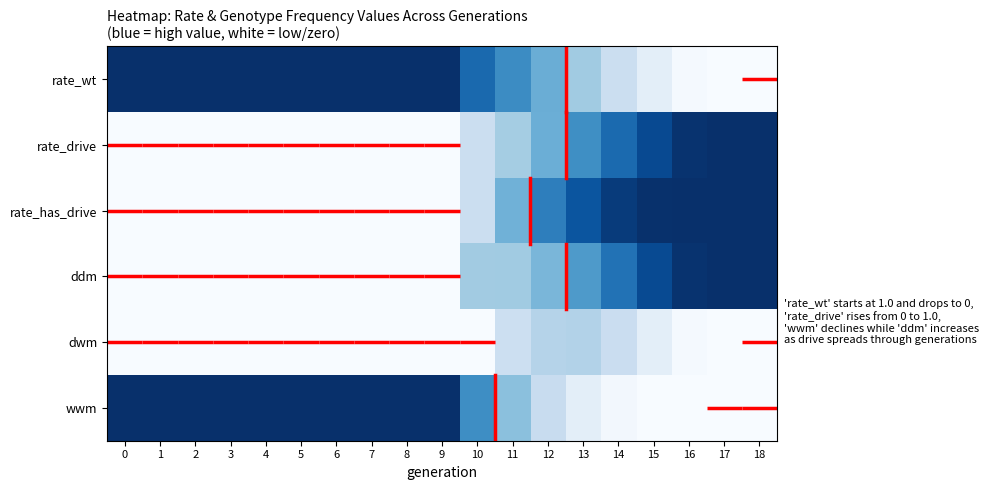

Reading right to left, list all the values displayed in this chart.

rate_wt: 18=0.0	17=0.0	16=0.0	15=0.1	14=0.2	13=0.4	12=0.5	11=0.6	10=0.8	9=1.0	8=1.0	7=1.0	6=1.0	5=1.0	4=1.0	3=1.0	2=1.0	1=1.0	0=1.0
rate_drive: 18=1.0	17=1.0	16=1.0	15=0.9	14=0.8	13=0.6	12=0.5	11=0.4	10=0.2	9=0.0	8=0.0	7=0.0	6=0.0	5=0.0	4=0.0	3=0.0	2=0.0	1=0.0	0=0.0
rate_has_drive: 18=1.0	17=1.0	16=1.0	15=1.0	14=1.0	13=0.9	12=0.7	11=0.5	10=0.2	9=0.0	8=0.0	7=0.0	6=0.0	5=0.0	4=0.0	3=0.0	2=0.0	1=0.0	0=0.0
ddm: 18=1.0	17=1.0	16=1.0	15=0.9	14=0.7	13=0.6	12=0.5	11=0.4	10=0.4	9=0.0	8=0.0	7=0.0	6=0.0	5=0.0	4=0.0	3=0.0	2=0.0	1=0.0	0=0.0
dwm: 18=0.0	17=0.0	16=0.0	15=0.1	14=0.2	13=0.3	12=0.3	11=0.2	10=0.0	9=0.0	8=0.0	7=0.0	6=0.0	5=0.0	4=0.0	3=0.0	2=0.0	1=0.0	0=0.0
wwm: 18=0.0	17=0.0	16=0.0	15=0.0	14=0.0	13=0.1	12=0.2	11=0.4	10=0.6	9=1.0	8=1.0	7=1.0	6=1.0	5=1.0	4=1.0	3=1.0	2=1.0	1=1.0	0=1.0